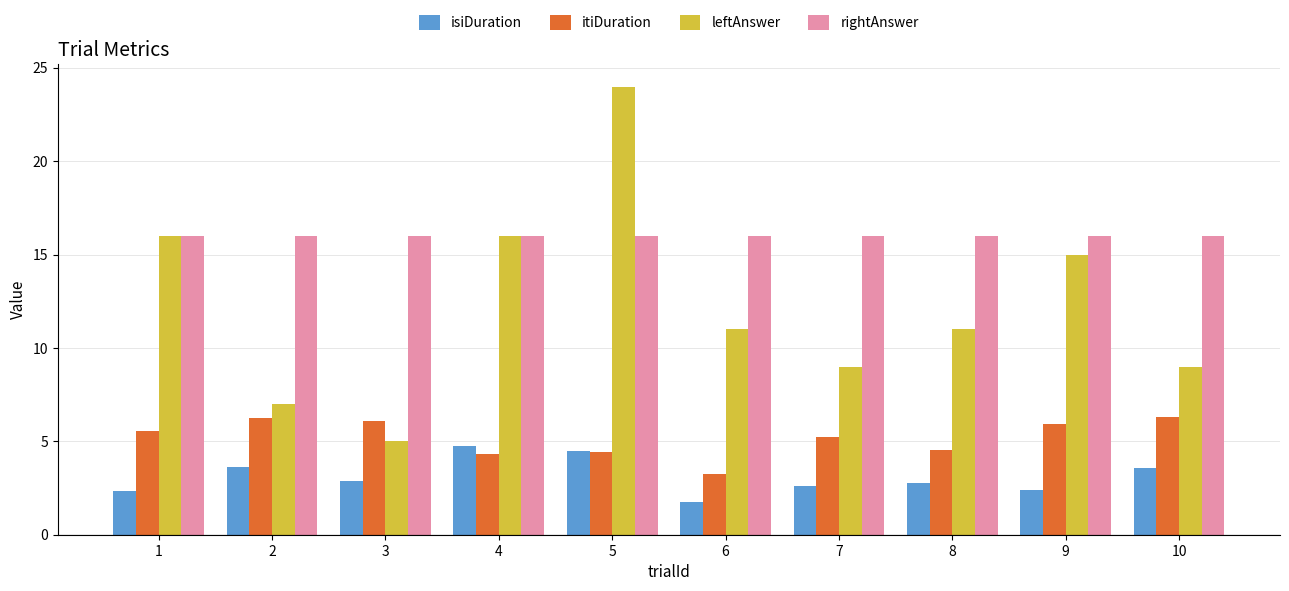

The value of leftAnswer at 9 is 9.8. True or false?

False